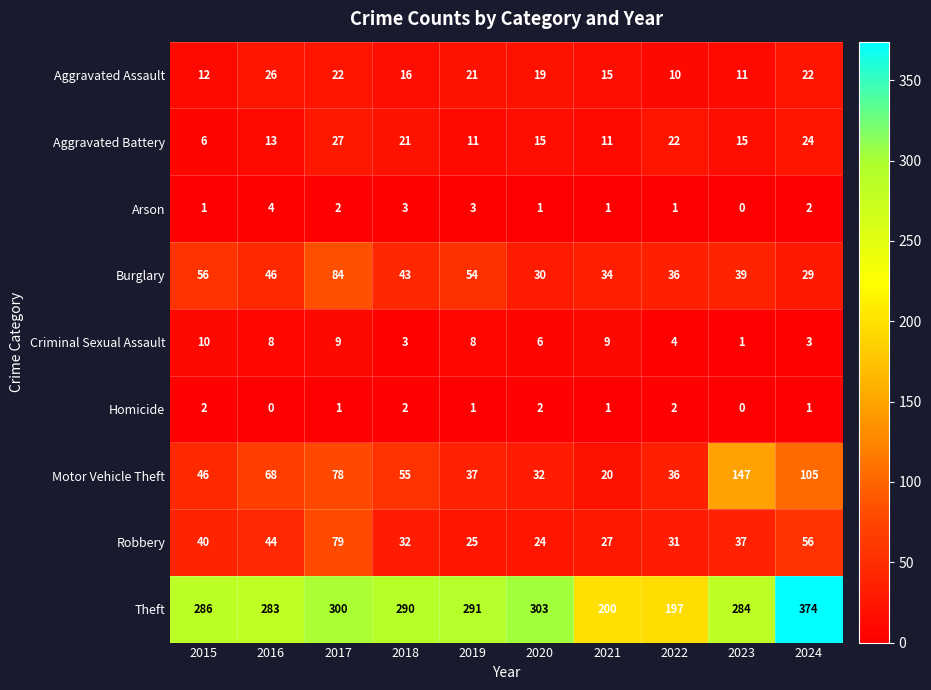

The Robbery series shows 56 at 2024. True or false?

True